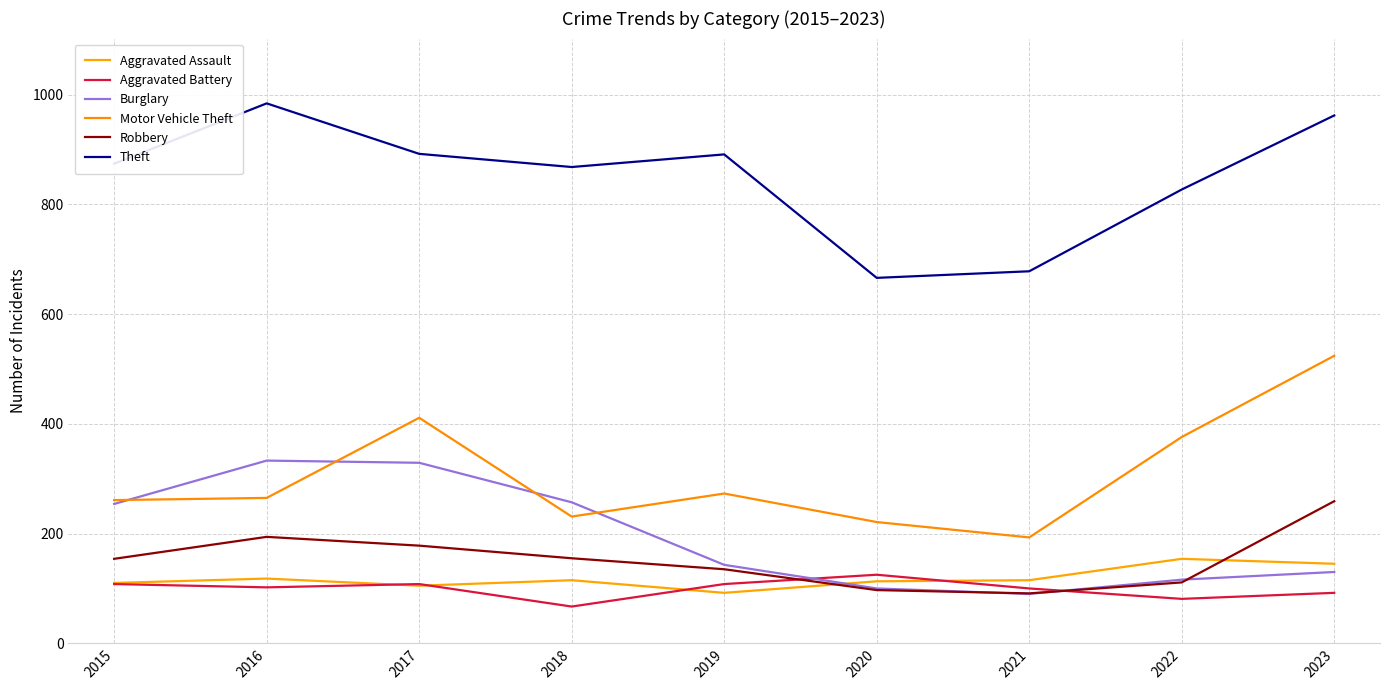

Rank the categories by Aggravated Battery value from lowest to highest.

2018, 2022, 2023, 2021, 2016, 2015, 2017, 2019, 2020